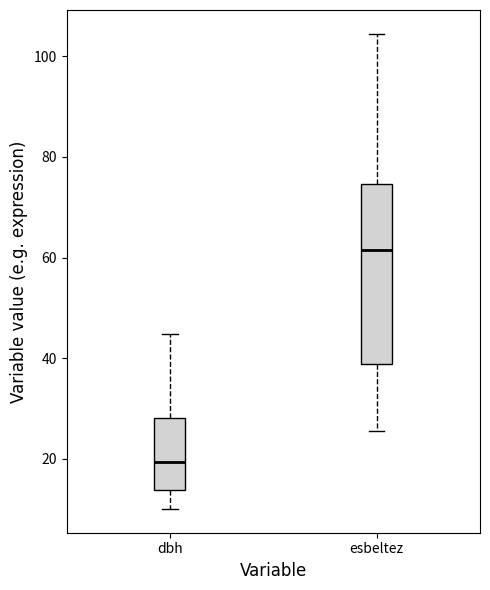

Which box is the tallest, from its lower edge to its upper edge?

esbeltez